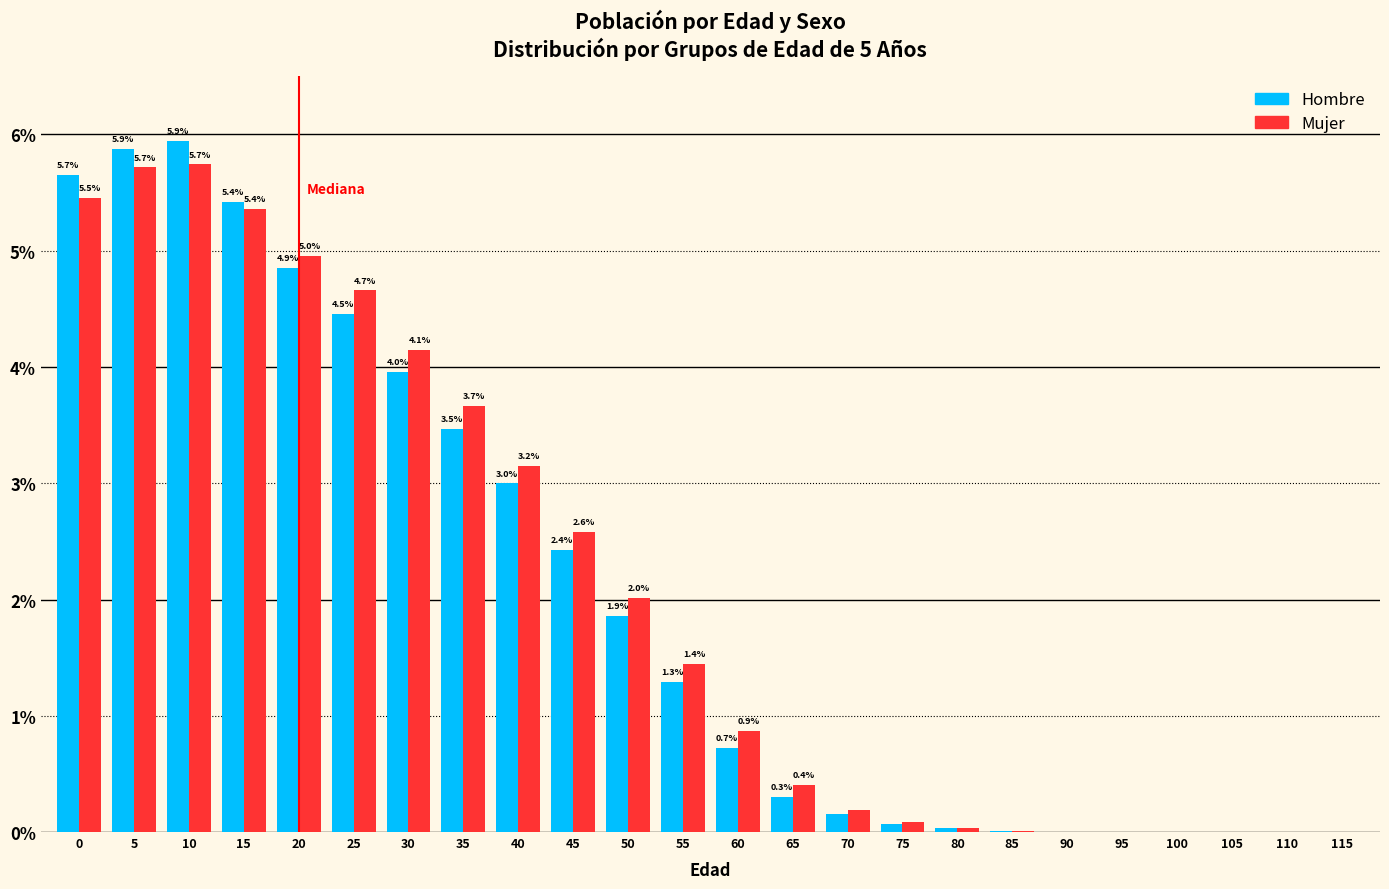

Which label corresponds to the largest value in the chart?

10